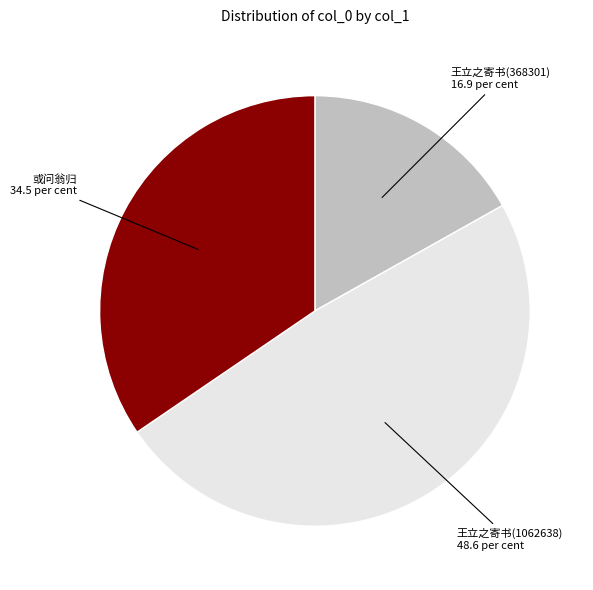

Between 王立之寄书(368301) 16.9 per cent and 或问翁归 34.5 per cent, which is larger?

或问翁归 34.5 per cent